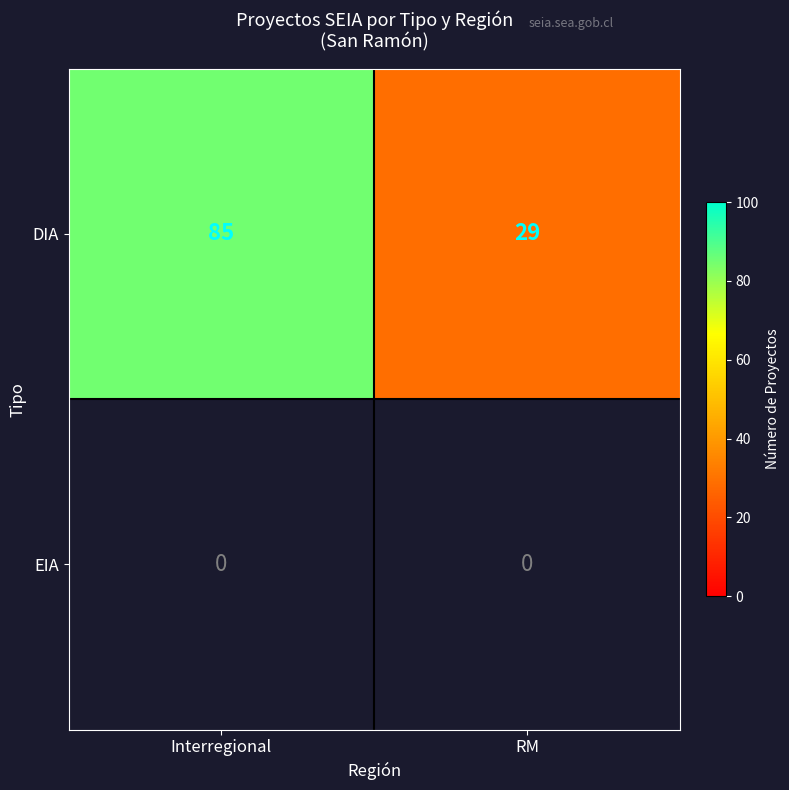

Rank the categories by DIA value from lowest to highest.

RM, Interregional